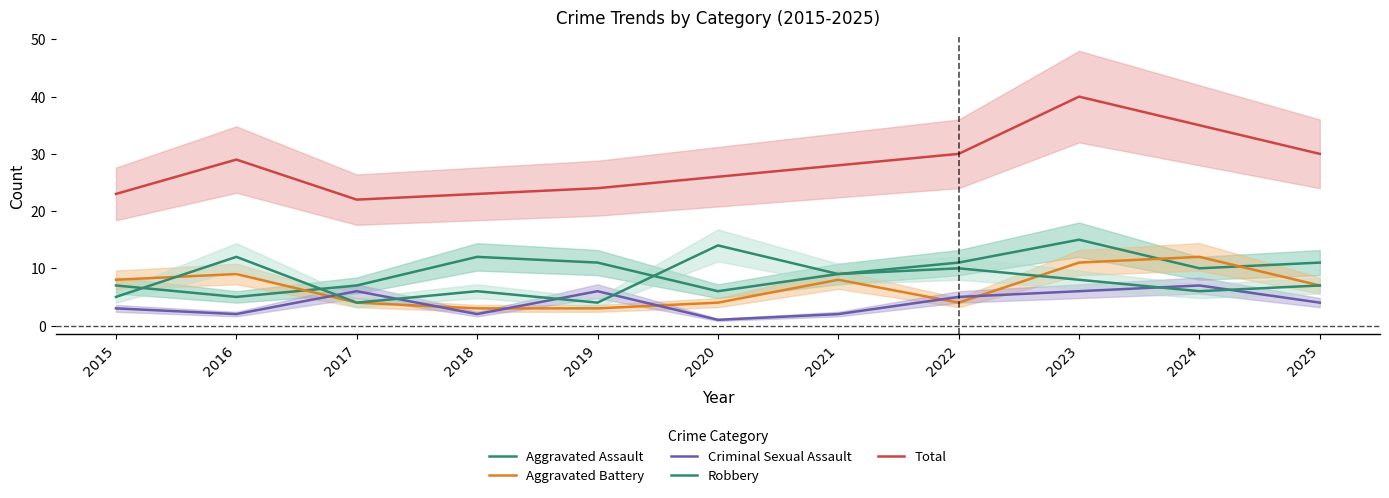

True or false: Aggravated Battery and Aggravated Assault cross at least once.

True